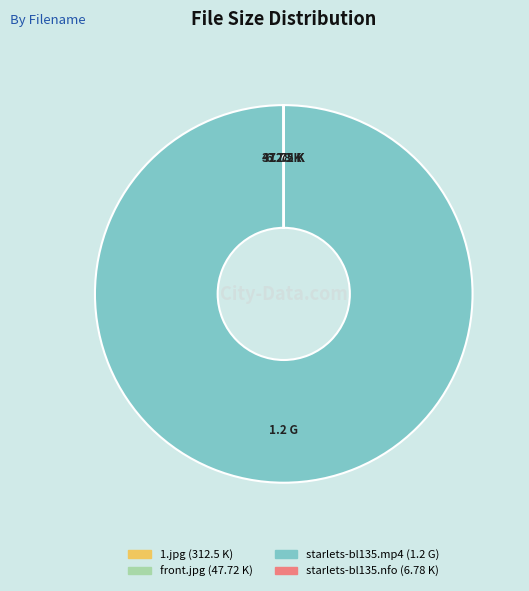

Which slice represents more than half of the pie?

starlets-bl135.mp4